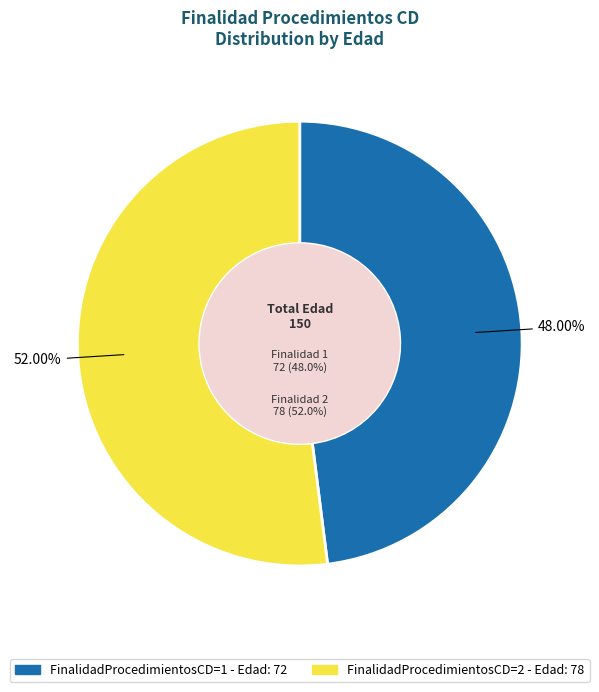

Does FinalidadProcedimientosCD=2 account for over 50% of the chart?

Yes